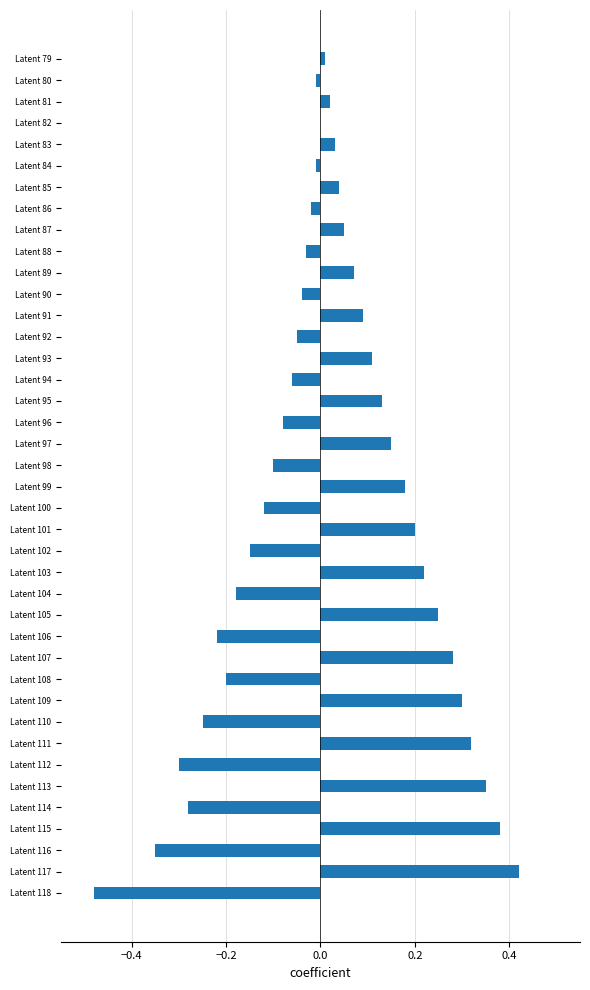

What is the sum of all values?

0.7